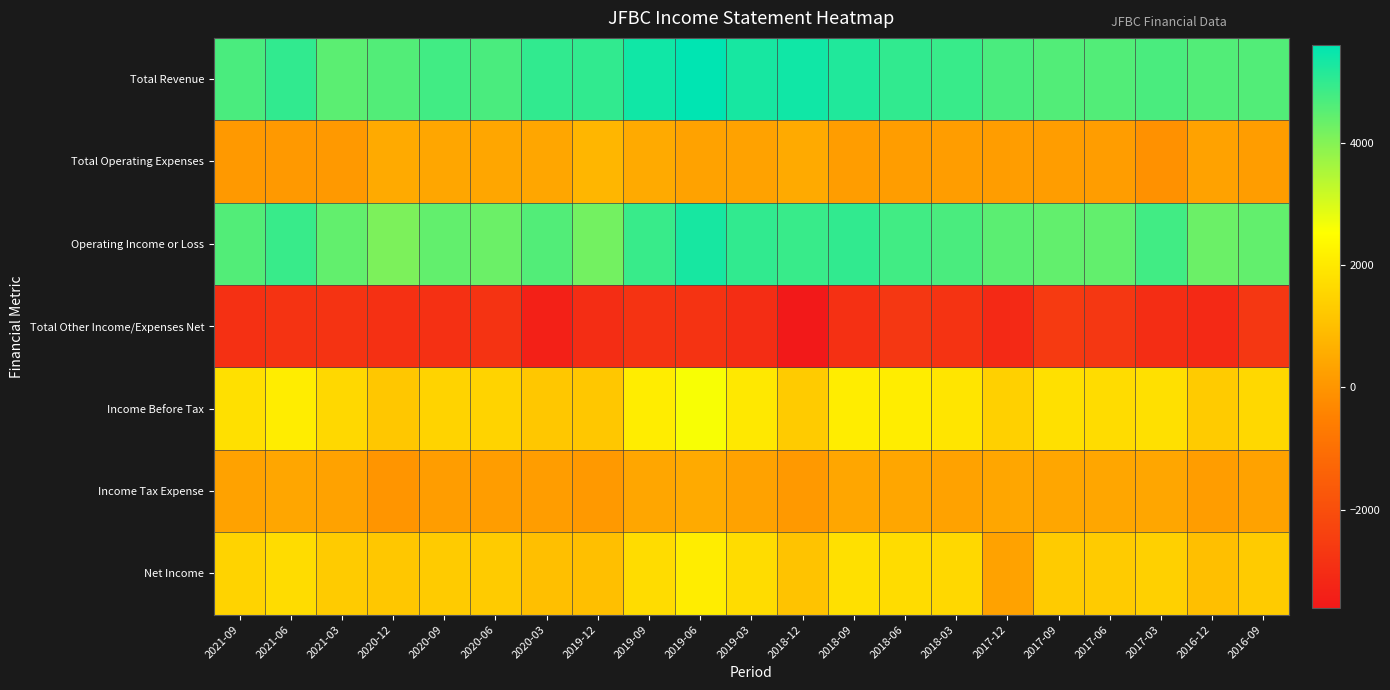

Reading left to right, transcribe all the data shown in this chart.

Total Revenue: 2021-09=4700	2021-06=5000	2021-03=4500	2020-12=4600	2020-09=4800	2020-06=4700	2020-03=5000	2019-12=5000	2019-09=5400	2019-06=5600	2019-03=5300	2018-12=5400	2018-09=5200	2018-06=5000	2018-03=4900	2017-12=4700	2017-09=4600	2017-06=4600	2017-03=4700	2016-12=4600	2016-09=4600
Total Operating Expenses: 2021-09=100	2021-06=100	2021-03=100	2020-12=500	2020-09=400	2020-06=400	2020-03=400	2019-12=800	2019-09=500	2019-06=300	2019-03=300	2018-12=500	2018-09=200	2018-06=200	2018-03=200	2017-12=200	2017-09=200	2017-06=200	2017-03=-100	2016-12=300	2016-09=200
Operating Income or Loss: 2021-09=4600	2021-06=4900	2021-03=4400	2020-12=4100	2020-09=4400	2020-06=4300	2020-03=4600	2019-12=4200	2019-09=4900	2019-06=5300	2019-03=5000	2018-12=4900	2018-09=5000	2018-06=4800	2018-03=4700	2017-12=4500	2017-09=4400	2017-06=4400	2017-03=4800	2016-12=4300	2016-09=4400
Total Other Income/Expenses Net: 2021-09=-2900	2021-06=-2800	2021-03=-2800	2020-12=-2900	2020-09=-2900	2020-06=-2800	2020-03=-3400	2019-12=-3000	2019-09=-2800	2019-06=-2800	2019-03=-3000	2018-12=-3600	2018-09=-2900	2018-06=-2700	2018-03=-2800	2017-12=-3100	2017-09=-2600	2017-06=-2700	2017-03=-3000	2016-12=-3100	2016-09=-2700
Income Before Tax: 2021-09=1800	2021-06=2100	2021-03=1600	2020-12=1200	2020-09=1500	2020-06=1500	2020-03=1200	2019-12=1200	2019-09=2100	2019-06=2600	2019-03=2000	2018-12=1300	2018-09=2100	2018-06=2100	2018-03=1900	2017-12=1400	2017-09=1800	2017-06=1700	2017-03=1800	2016-12=1300	2016-09=1600
Income Tax Expense: 2021-09=300	2021-06=400	2021-03=300	2020-12=0	2020-09=200	2020-06=200	2020-03=200	2019-12=100	2019-09=400	2019-06=500	2019-03=300	2018-12=100	2018-09=400	2018-06=400	2018-03=300	2017-12=400	2017-09=400	2017-06=400	2017-03=400	2016-12=200	2016-09=300
Net Income: 2021-09=1500	2021-06=1700	2021-03=1300	2020-12=1200	2020-09=1300	2020-06=1300	2020-03=1000	2019-12=1000	2019-09=1700	2019-06=2100	2019-03=1700	2018-12=1100	2018-09=1800	2018-06=1700	2018-03=1600	2017-12=300	2017-09=1300	2017-06=1300	2017-03=1400	2016-12=1000	2016-09=1300